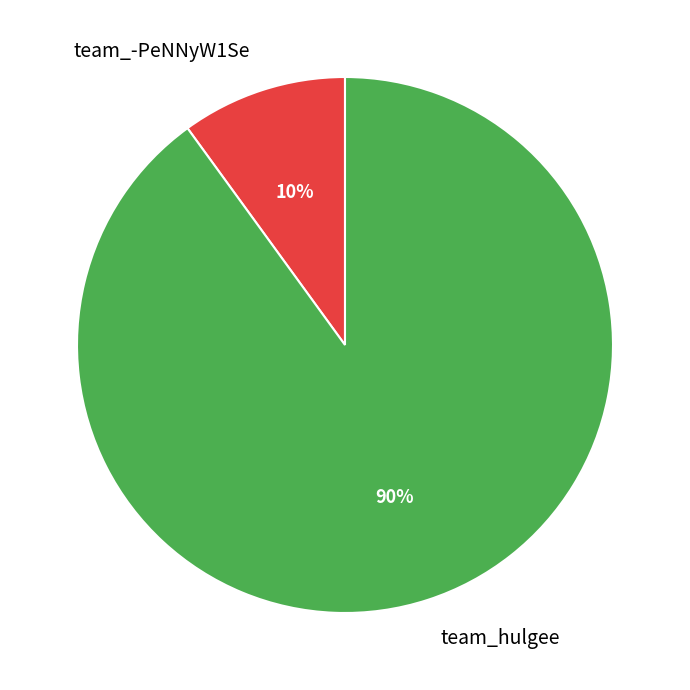

Is team_-PeNNyW1Se the majority of the pie?

No